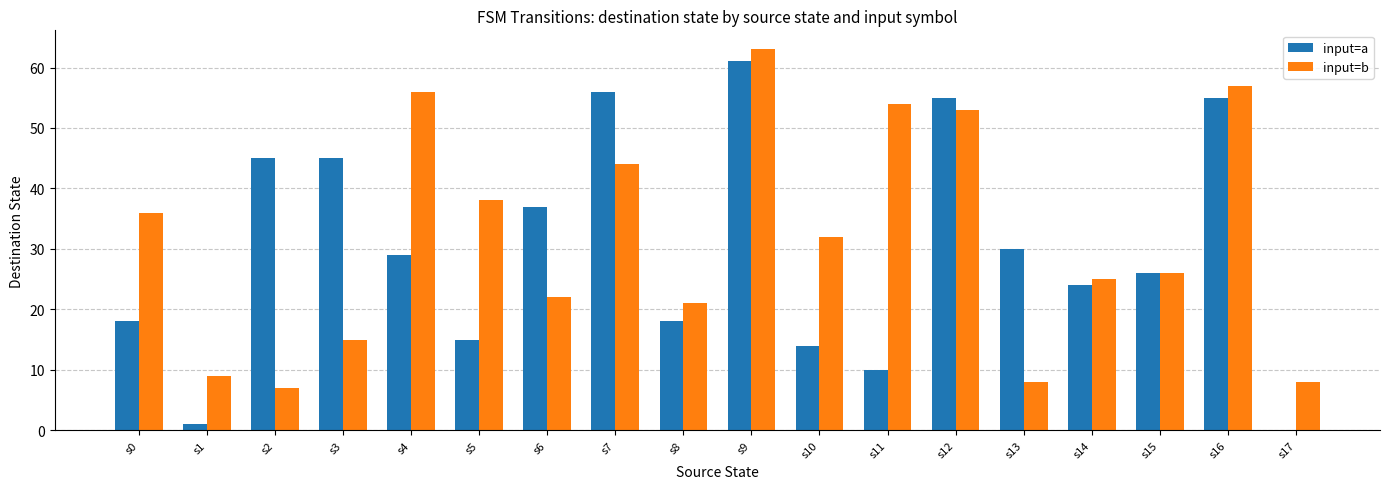

How many categories are shown in the chart?

18